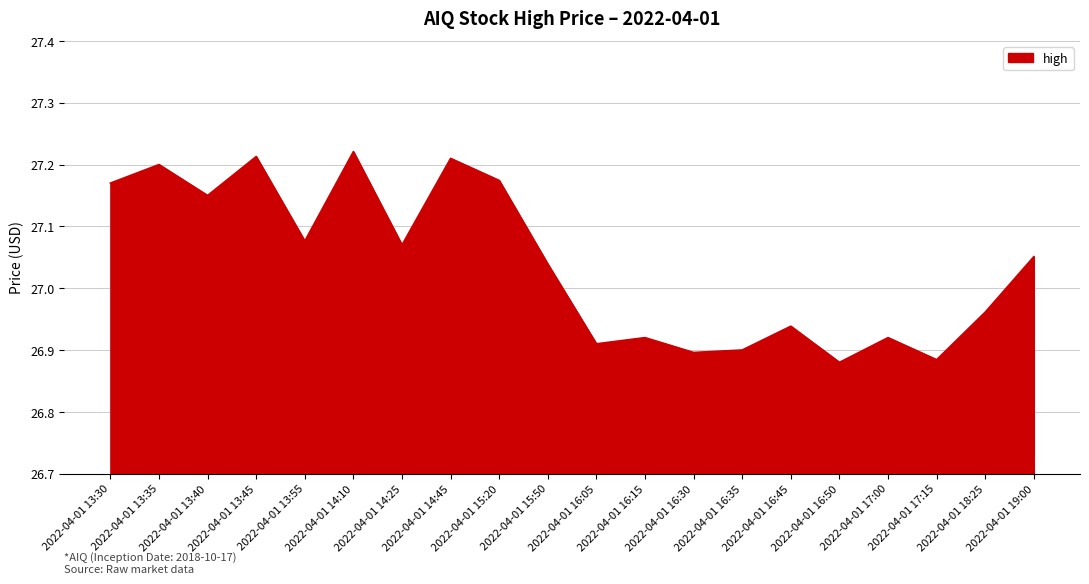

Where does the data first go above 27?

2022-04-01 13:30